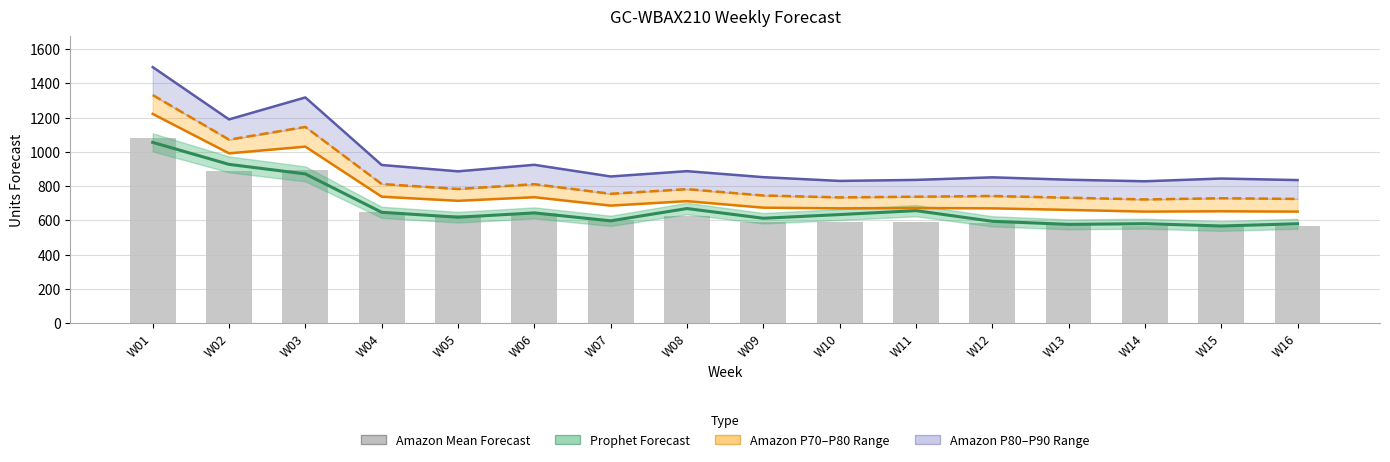

Reading right to left, extract all data points from this chart.

Prophet Forecast: 580.0	567.1	580.5	576.5	594.5	656.6	633.7	612.2	668.9	597.1	643.4	618.2	647.0	870.9	926.5	1054.9
Amazon P70 Forecast: 651.0	653.0	651.0	661.0	670.0	672.0	670.0	674.0	712.0	686.0	735.0	714.0	738.0	1030.0	991.0	1221.0
Amazon P80 Forecast: 725.0	729.0	722.0	732.0	742.0	738.0	734.0	745.0	782.0	755.0	811.0	783.0	812.0	1145.0	1071.0	1331.0
Amazon P90 Forecast: 835.0	844.0	828.0	837.0	851.0	836.0	830.0	852.0	887.0	856.0	924.0	886.0	923.0	1317.0	1189.0	1494.0
Amazon Mean Forecast: 565.0	564.0	566.0	577.0	583.0	591.0	591.0	588.0	625.0	603.0	643.0	629.0	648.0	894.0	887.0	1082.0